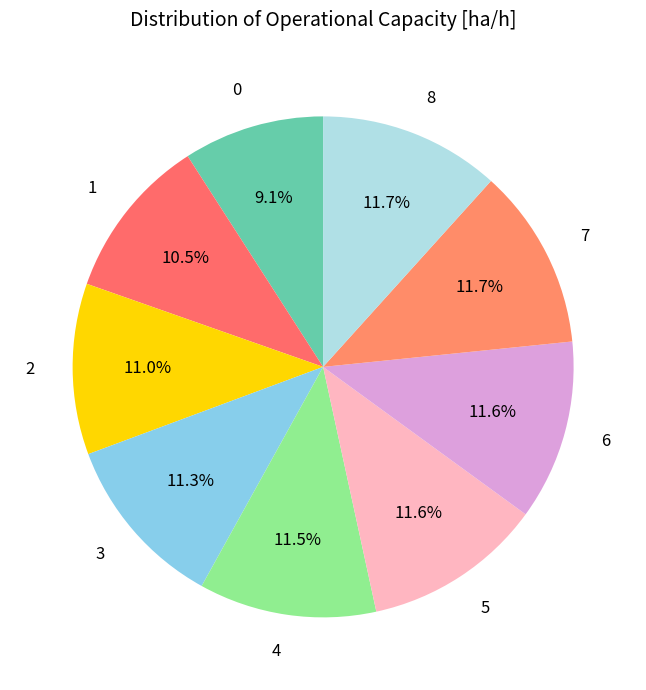

To the nearest percent, what is the combined percentage of 8 and 0?

21%